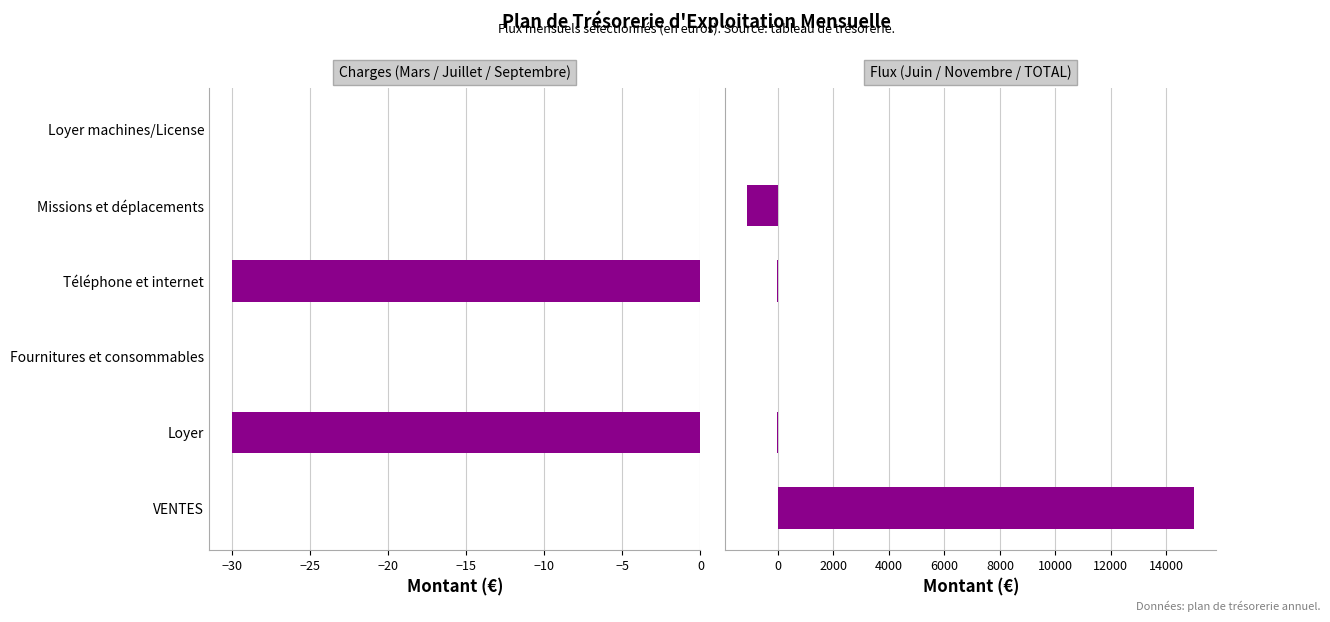

Which series has the widest spread of values?

Juin